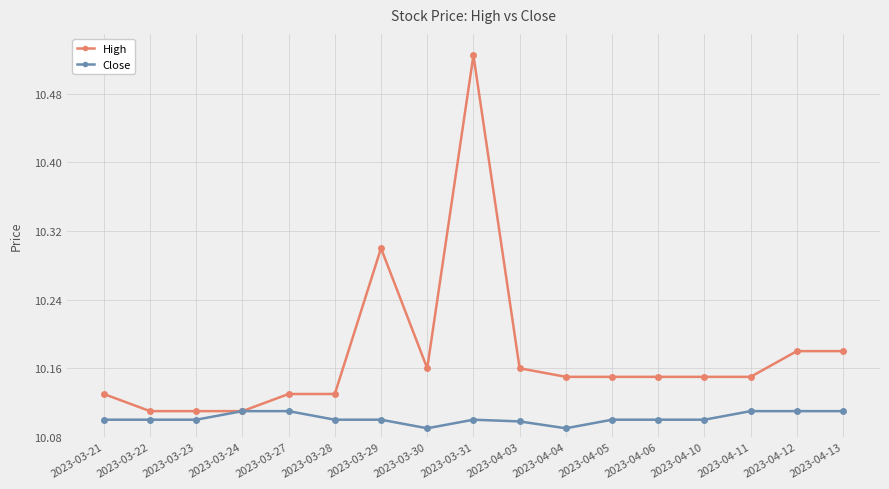

Which series has the largest range (max minus min)?

High